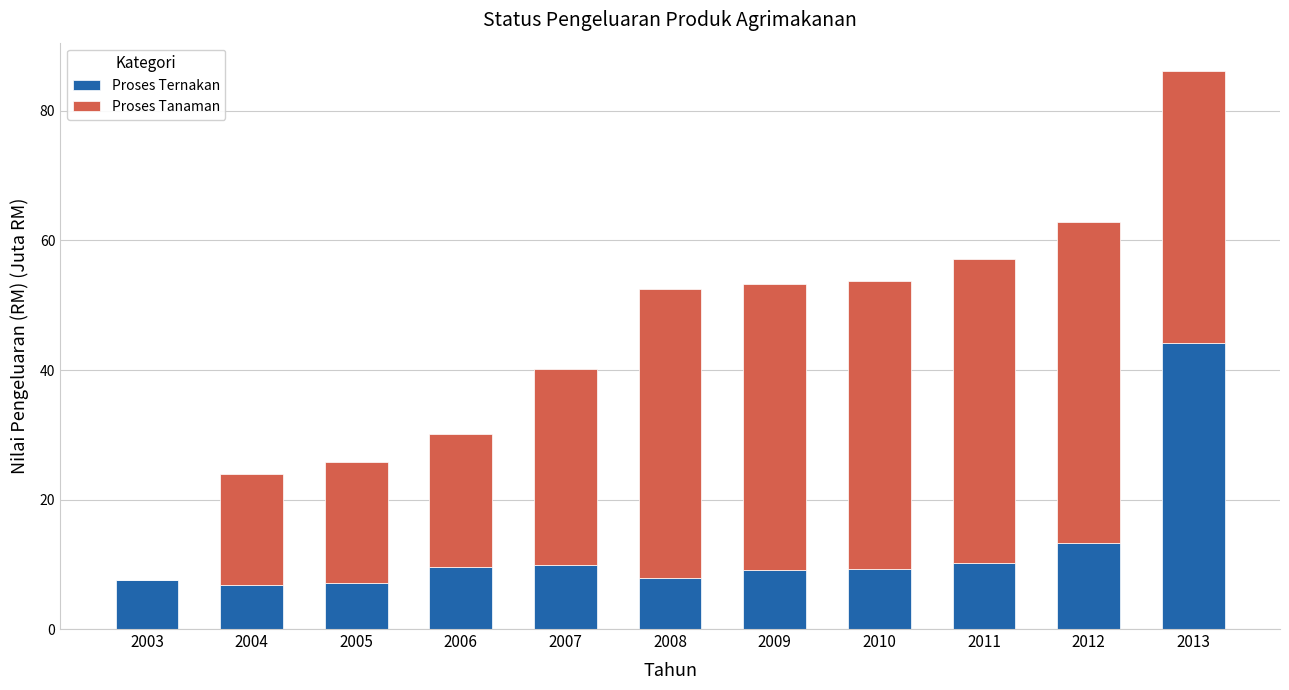

Are the bars horizontal?

No